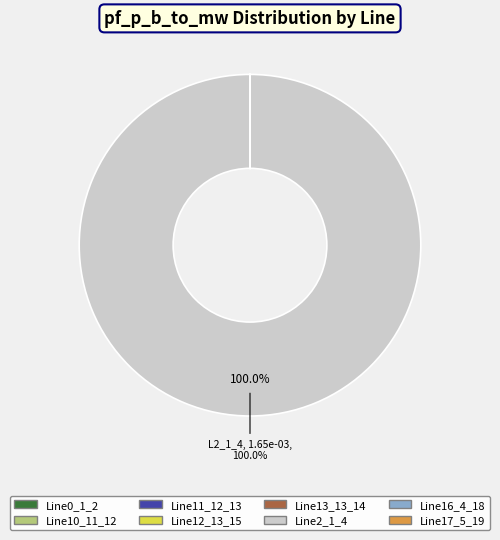

Which slice is the largest?

Line2_1_4